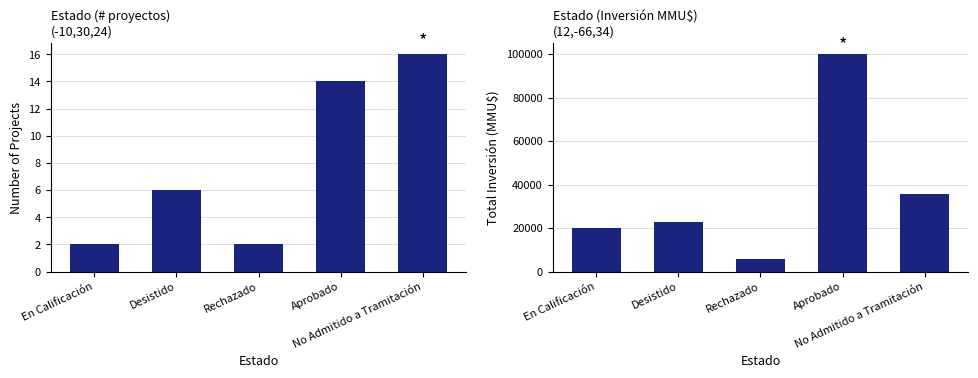

What is the average value of the Count series?

8